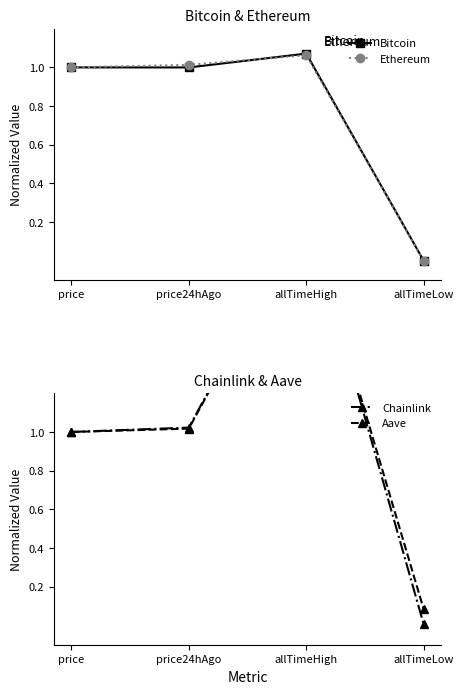

Rank the categories by Ethereum value from highest to lowest.

allTimeHigh, price24hAgo, price, allTimeLow